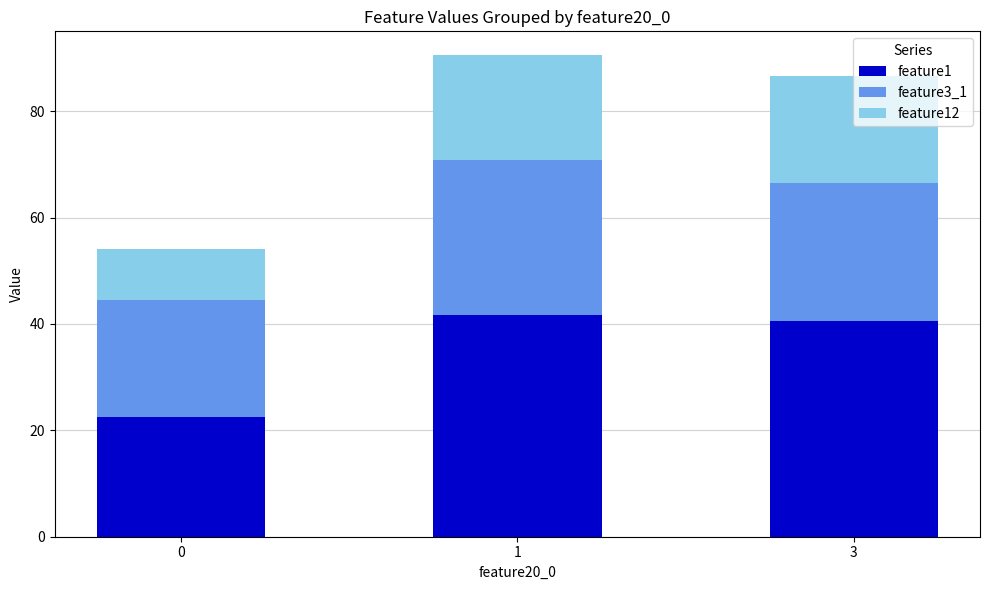

What is the sum of the feature1 values at 1 and 0?

64.3